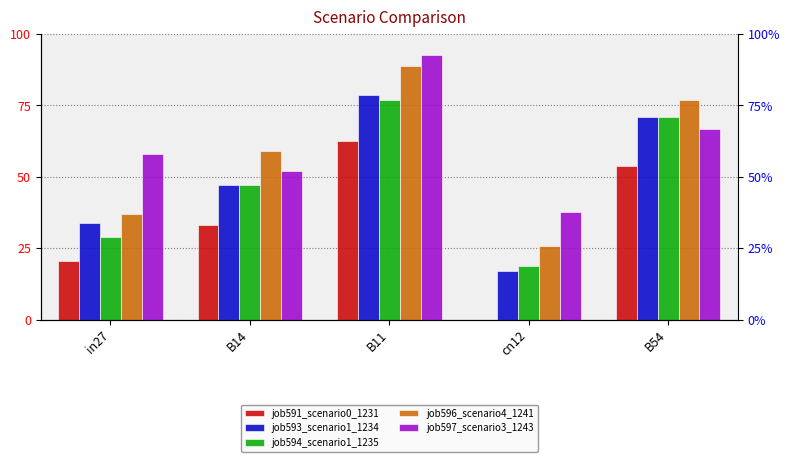

Is it true that job593_scenario1_1234 equals 0.7 at B14?

False